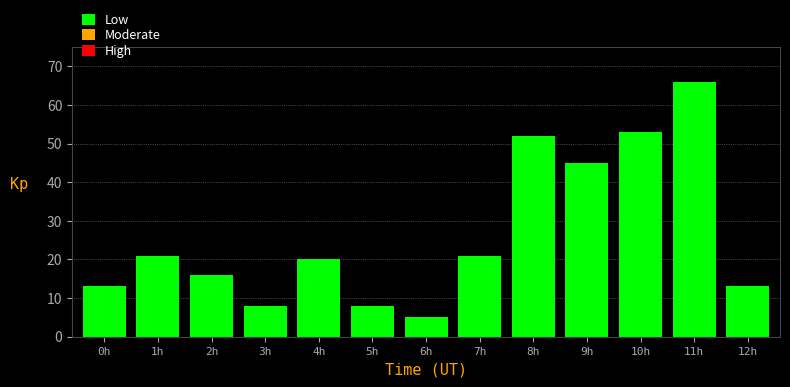

Is it true that the value at 1h is 31?

False